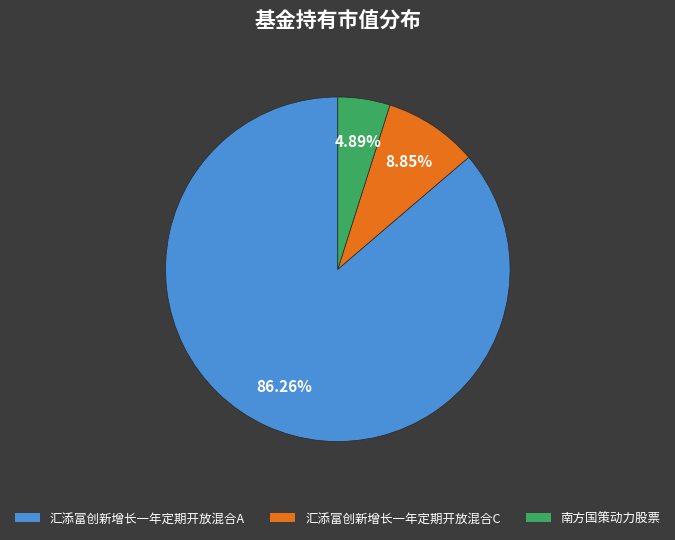

To the nearest percent, what is the difference between the largest and smallest slice percentages?

81%